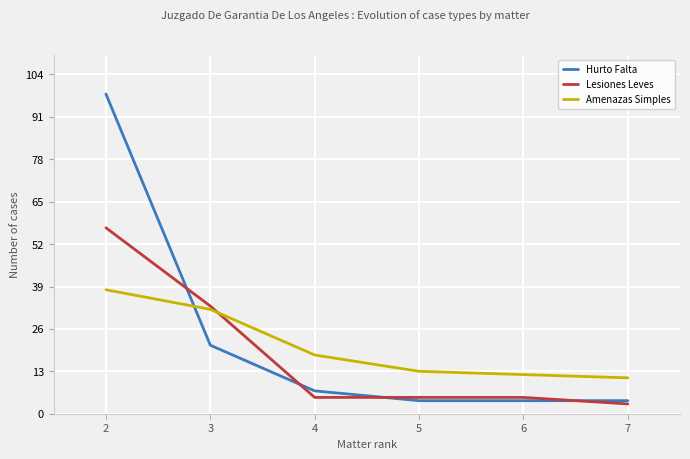

Reading right to left, transcribe all the data shown in this chart.

Hurto Falta: 7=4	6=4	5=4	4=7	3=21	2=98
Lesiones Leves: 7=3	6=5	5=5	4=5	3=33	2=57
Amenazas Simples: 7=11	6=12	5=13	4=18	3=32	2=38